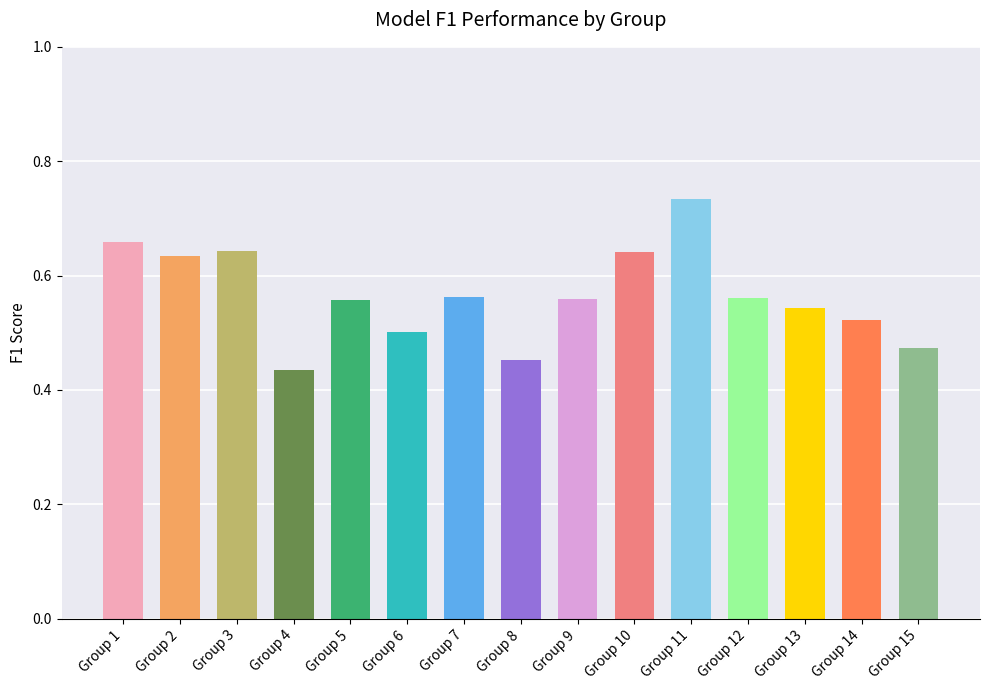

What is the difference between the maximum and second lowest values?

0.3